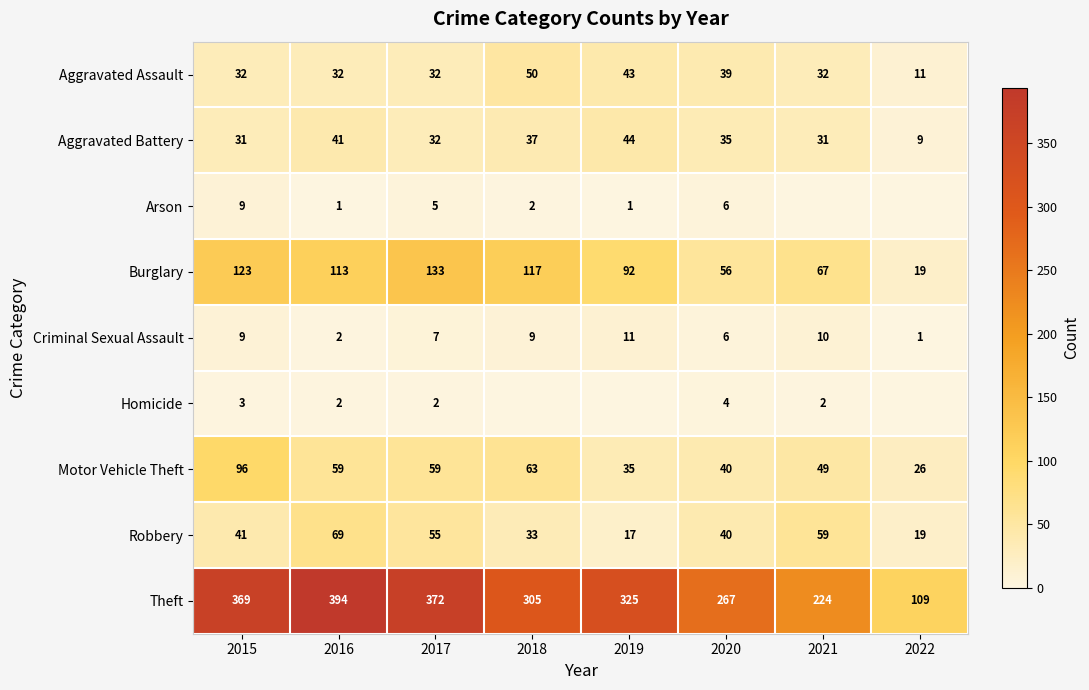

At which category is the sum across all series the highest?

2015